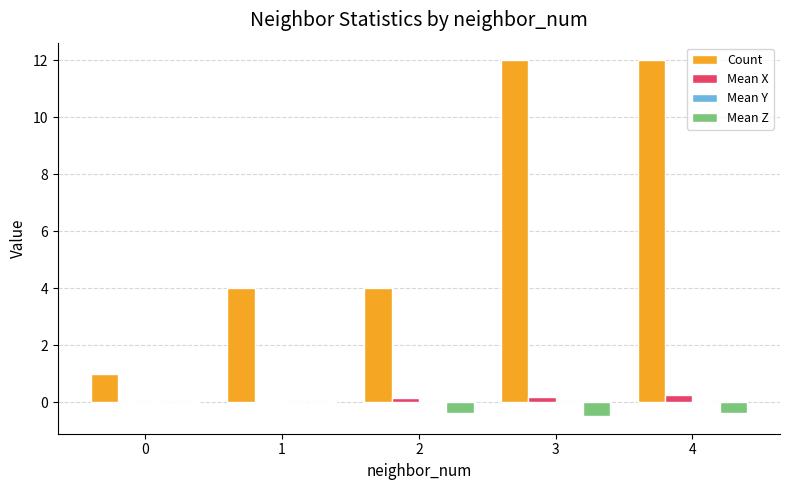

Which series changed the most between 2 and 3?

Count